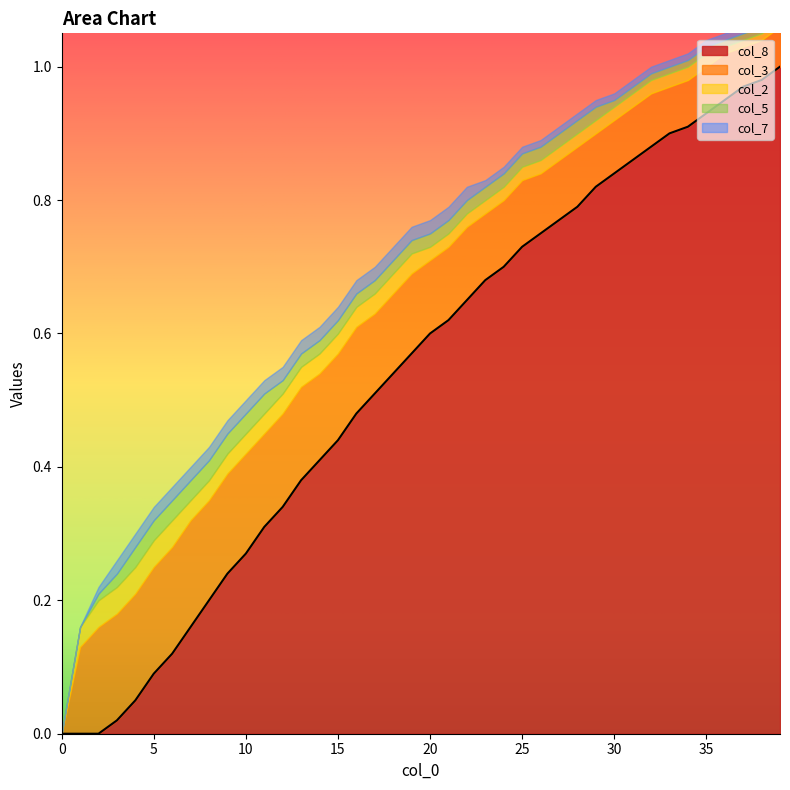

Between 4 and 32, which series saw the biggest shift?

col_8